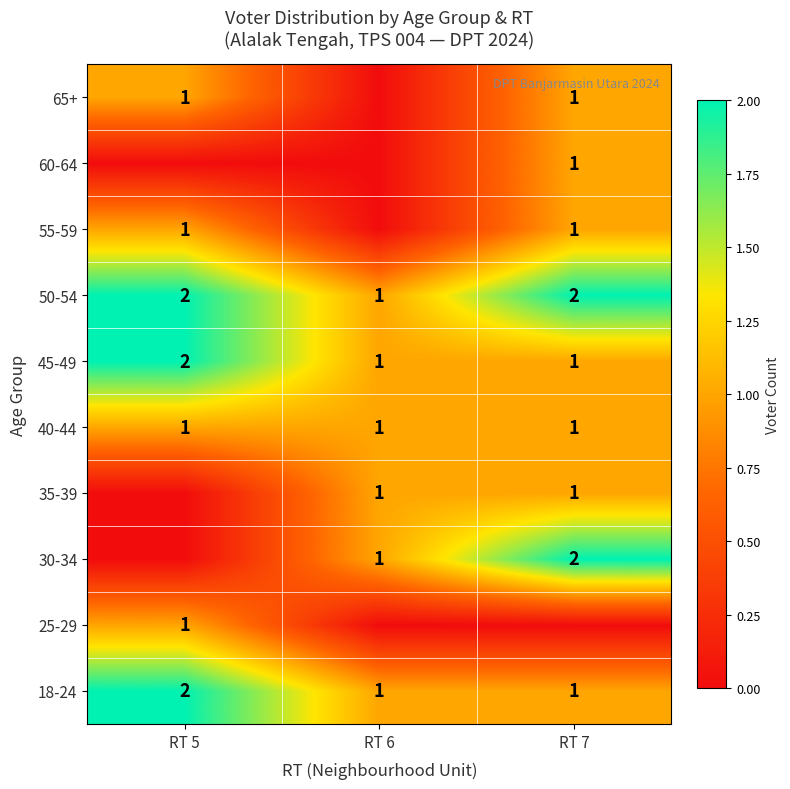

What is the sum of the 50-54 values at RT 5 and RT 6?

3